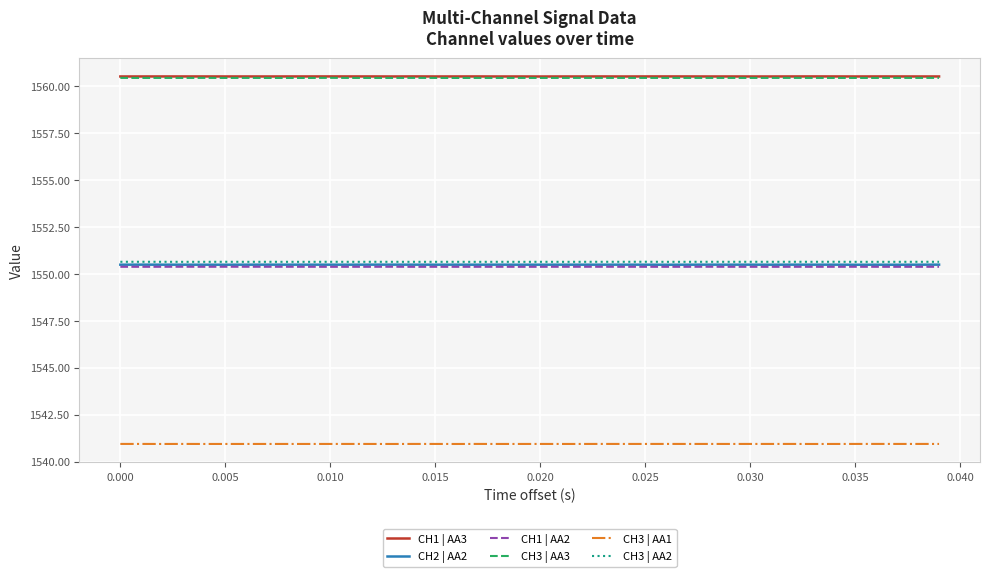

What is the maximum value shown in the chart?

1560.5